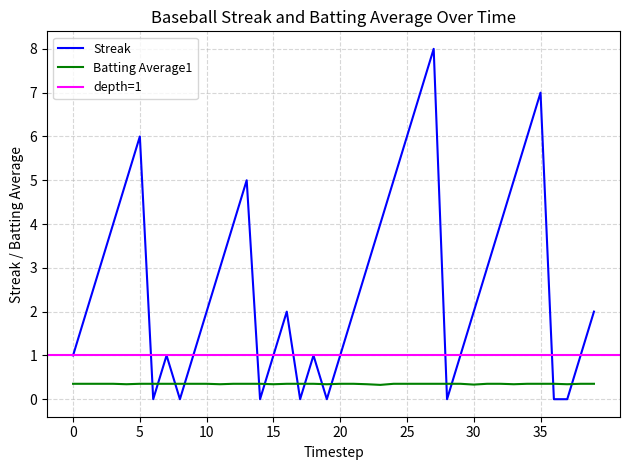

Count the number of categories in the chart.

40